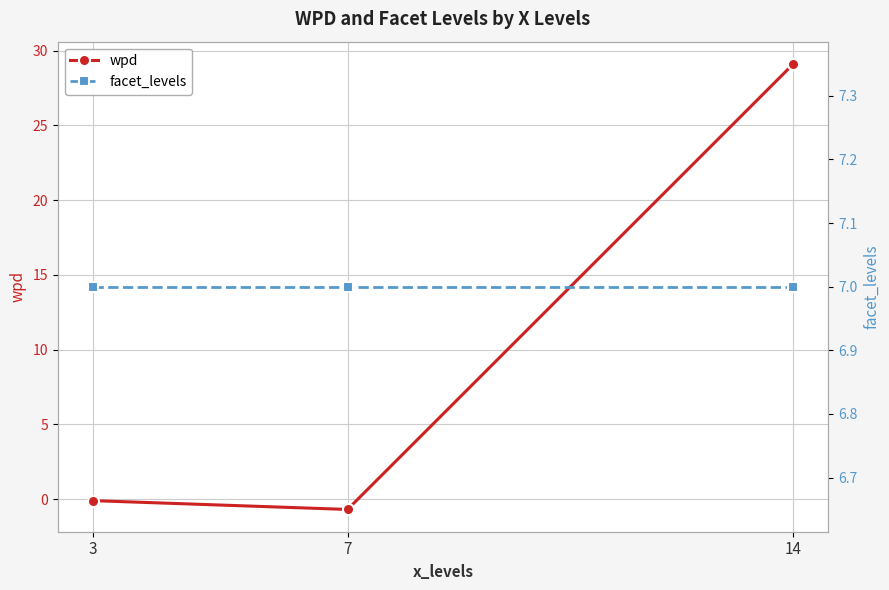

Which category has the lowest value in the facet_levels series?

3